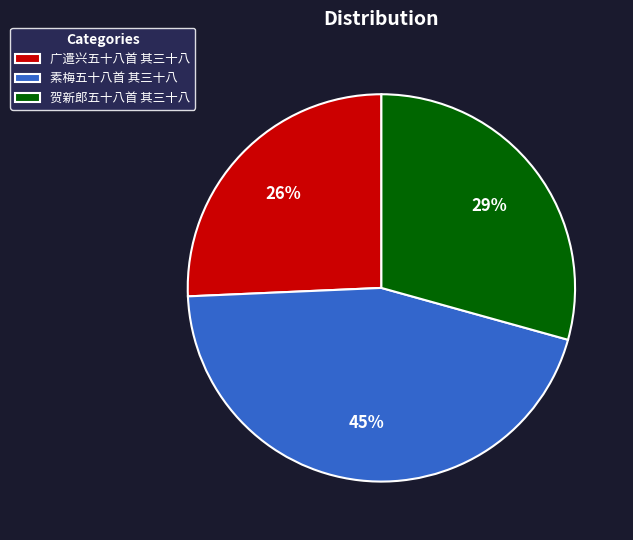

Rank the categories by value from highest to lowest.

素梅五十八首 其三十八, 贺新郎五十八首 其三十八, 广遣兴五十八首 其三十八